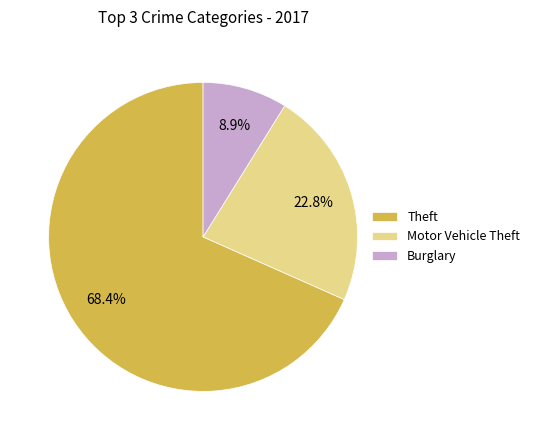

Approximately how many times larger is the value at Motor Vehicle Theft compared to Burglary?

2.6